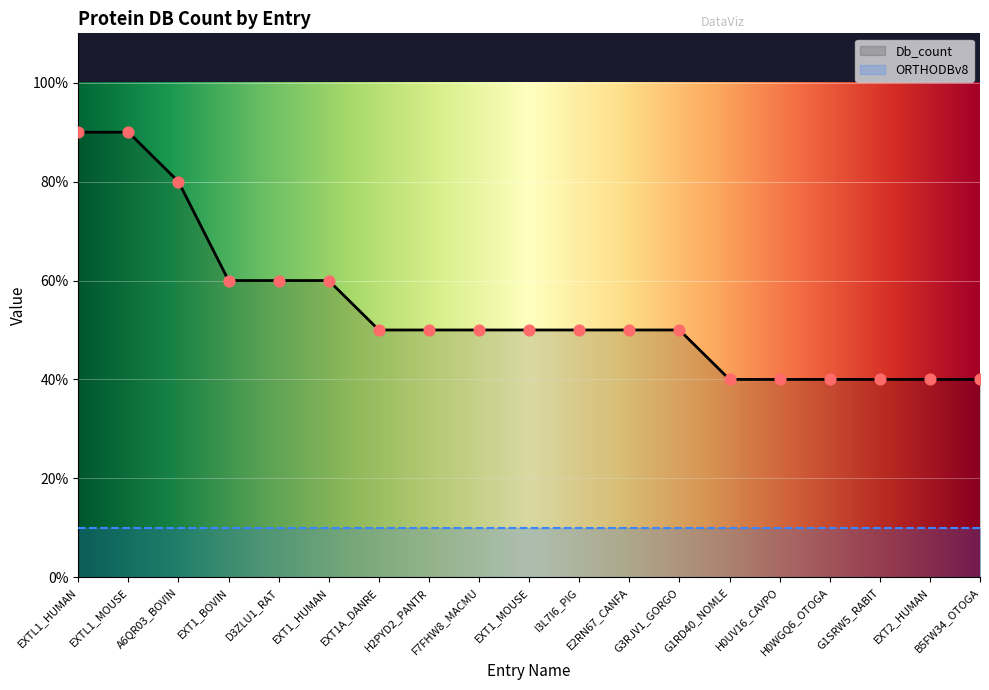

What is the ratio of the value at A6QR03_BOVIN to the value at G1SRW5_RABIT?

2.0